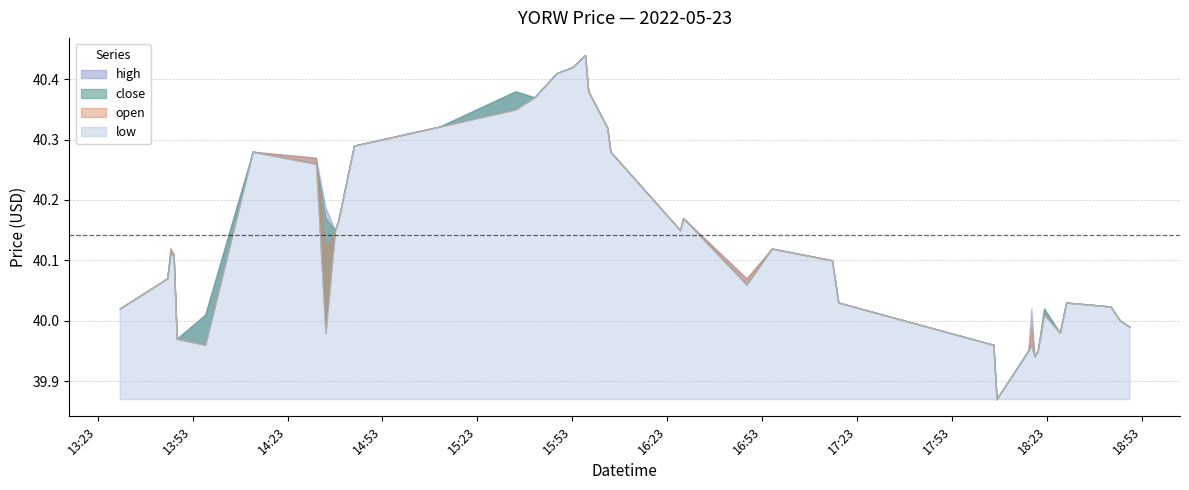

What is the sum of all close values?

1605.7